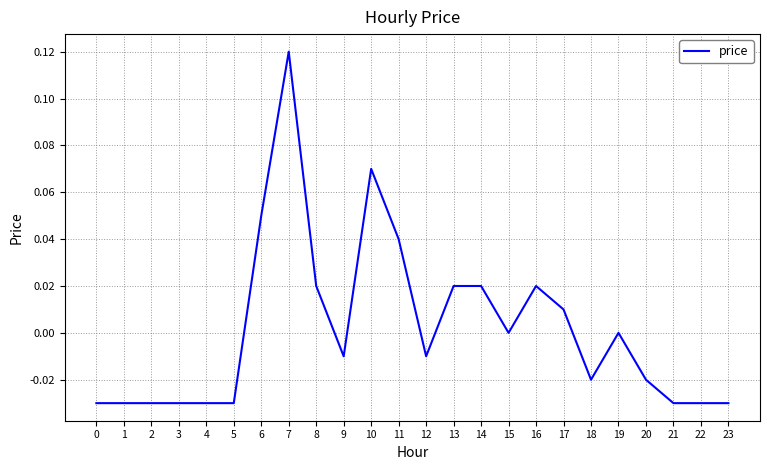

True or false: the data shows -0.0 at 1.

True